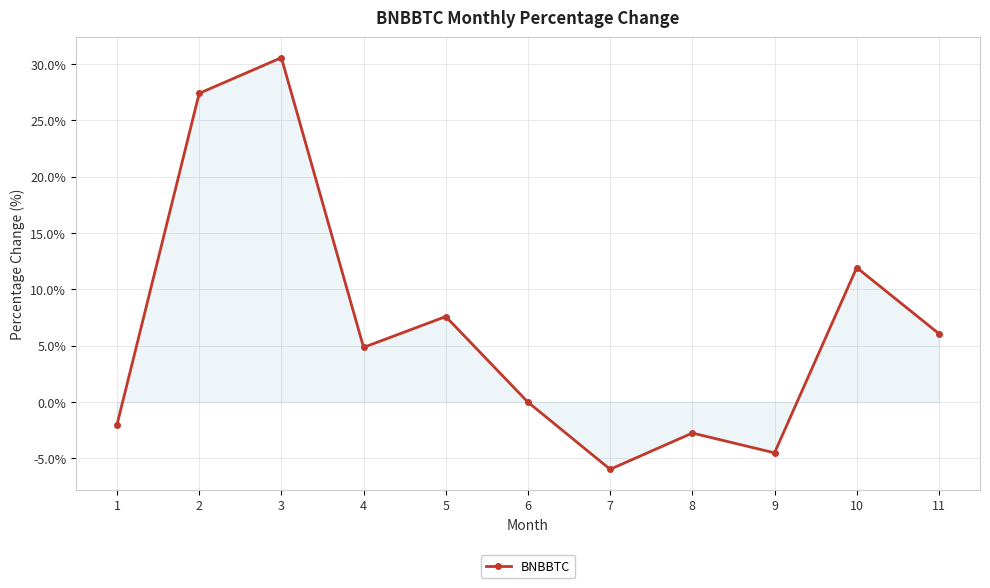

Rank the categories by value from lowest to highest.

7, 9, 8, 1, 6, 4, 11, 5, 10, 2, 3